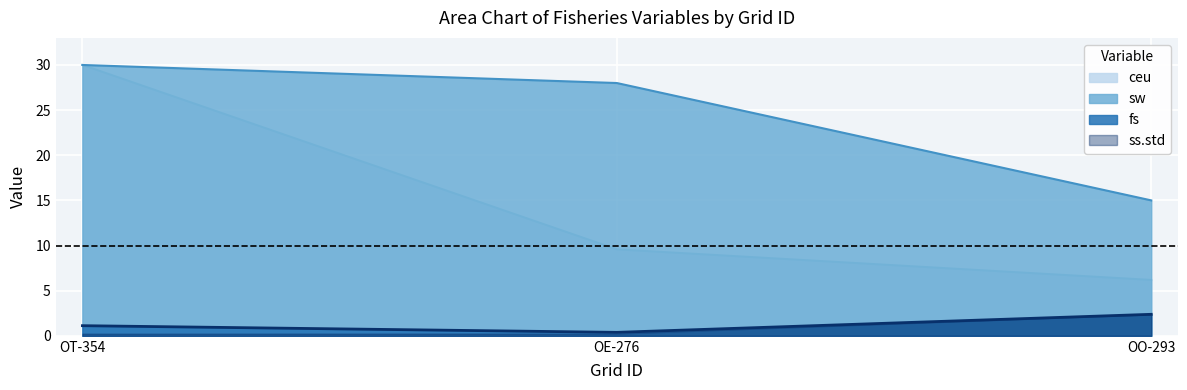

What is the smallest value displayed?

0.2